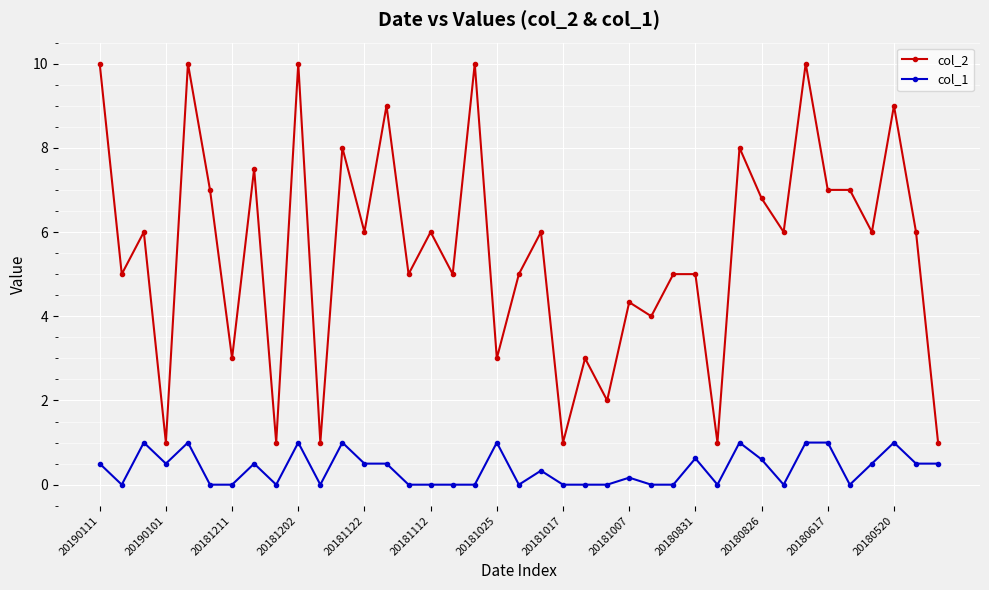

Which series has the largest range (max minus min)?

col_2